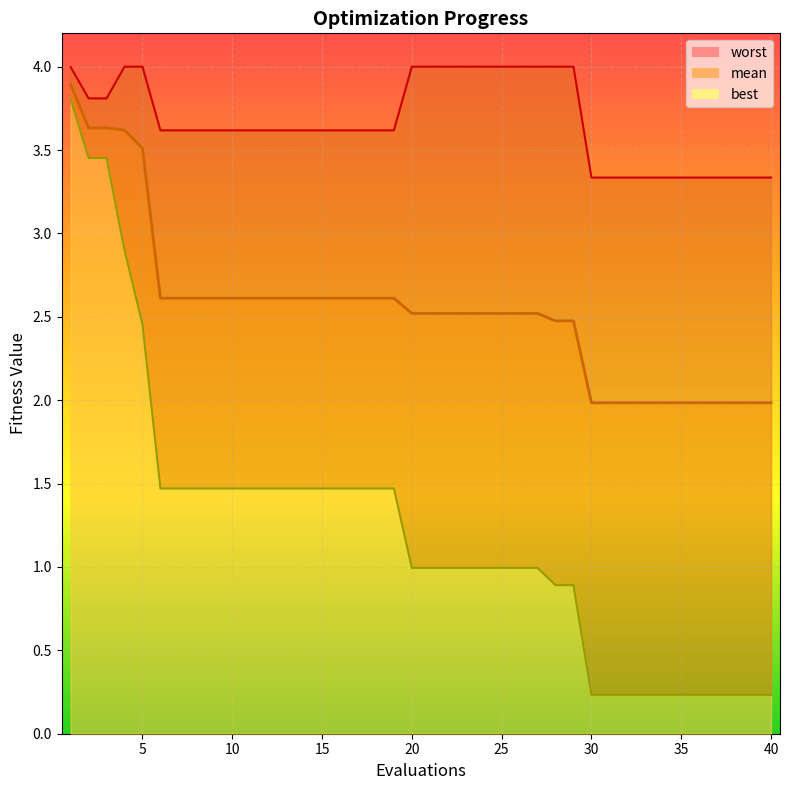

Reading left to right, transcribe all the data shown in this chart.

mean: 1=3.9	2=3.6	3=3.6	4=3.6	5=3.5	6=2.6	7=2.6	8=2.6	9=2.6	10=2.6	11=2.6	12=2.6	13=2.6	14=2.6	15=2.6	16=2.6	17=2.6	18=2.6	19=2.6	20=2.5	21=2.5	22=2.5	23=2.5	24=2.5	25=2.5	26=2.5	27=2.5	28=2.5	29=2.5	30=2.0	31=2.0	32=2.0	33=2.0	34=2.0	35=2.0	36=2.0	37=2.0	38=2.0	39=2.0	40=2.0
best: 1=3.8	2=3.5	3=3.5	4=2.9	5=2.5	6=1.5	7=1.5	8=1.5	9=1.5	10=1.5	11=1.5	12=1.5	13=1.5	14=1.5	15=1.5	16=1.5	17=1.5	18=1.5	19=1.5	20=1.0	21=1.0	22=1.0	23=1.0	24=1.0	25=1.0	26=1.0	27=1.0	28=0.9	29=0.9	30=0.2	31=0.2	32=0.2	33=0.2	34=0.2	35=0.2	36=0.2	37=0.2	38=0.2	39=0.2	40=0.2
worst: 1=4.0	2=3.8	3=3.8	4=4.0	5=4.0	6=3.6	7=3.6	8=3.6	9=3.6	10=3.6	11=3.6	12=3.6	13=3.6	14=3.6	15=3.6	16=3.6	17=3.6	18=3.6	19=3.6	20=4.0	21=4.0	22=4.0	23=4.0	24=4.0	25=4.0	26=4.0	27=4.0	28=4.0	29=4.0	30=3.3	31=3.3	32=3.3	33=3.3	34=3.3	35=3.3	36=3.3	37=3.3	38=3.3	39=3.3	40=3.3